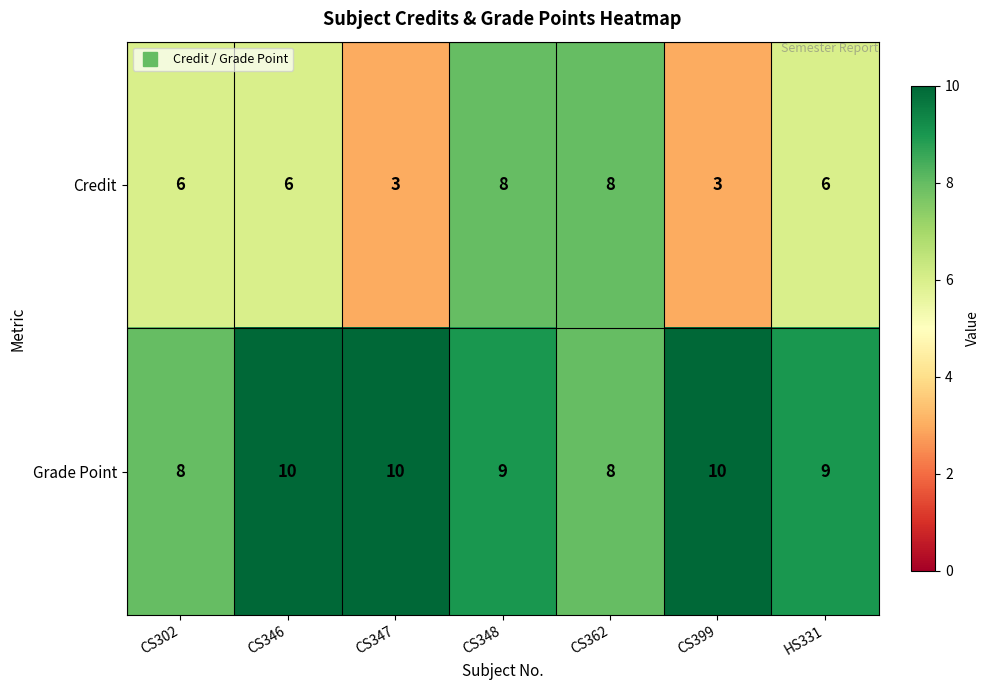

Reading left to right, list all the values displayed in this chart.

Credit: CS302=6	CS346=6	CS347=3	CS348=8	CS362=8	CS399=3	HS331=6
Grade Point: CS302=8	CS346=10	CS347=10	CS348=9	CS362=8	CS399=10	HS331=9